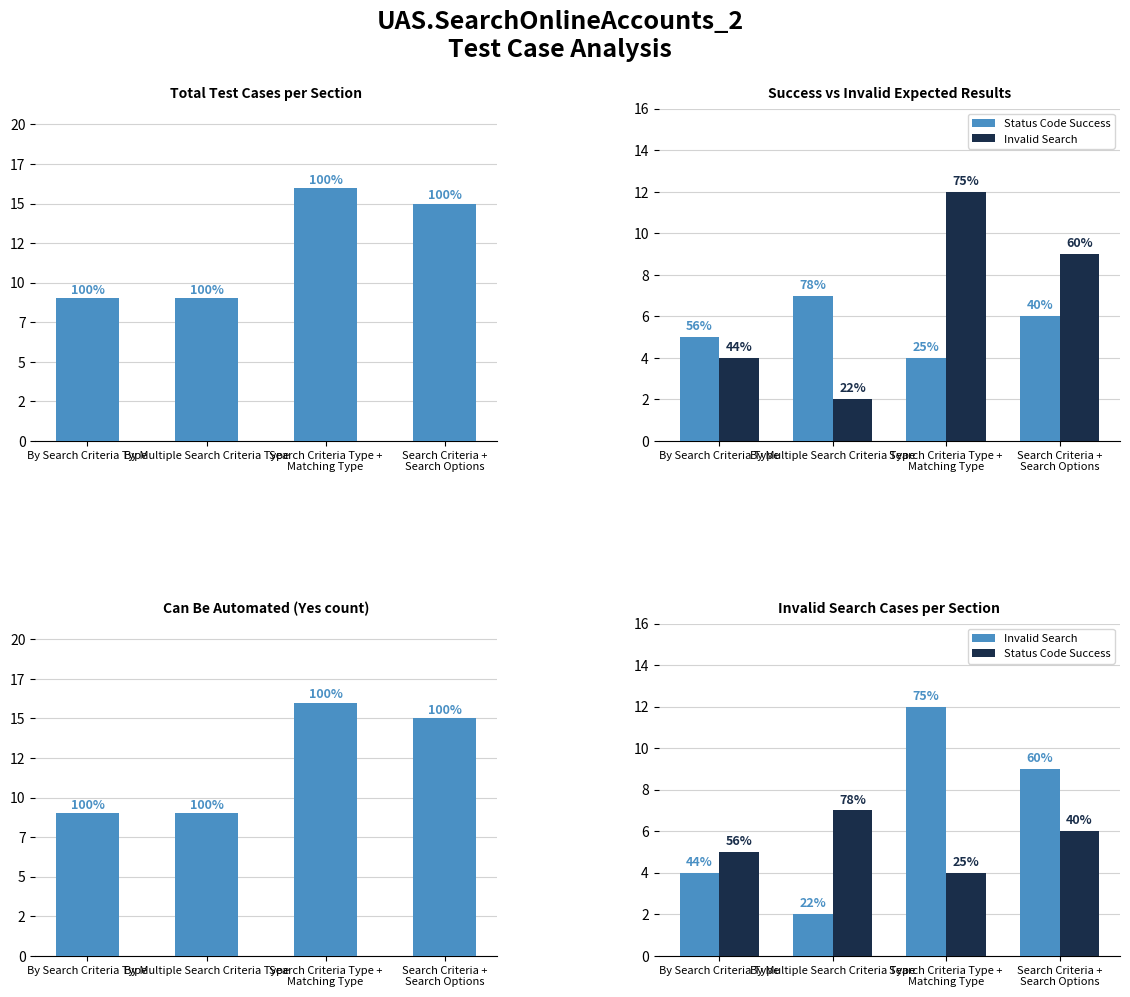

Between By Multiple Search Criteria Type and Search Criteria Type +
Matching Type, which series saw the biggest shift?

Invalid Search